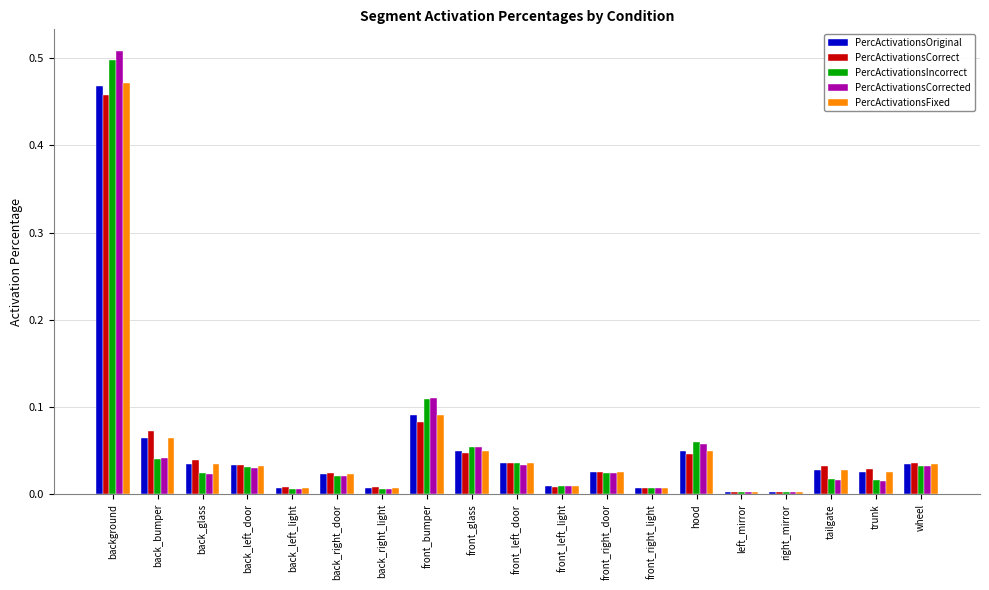

Between back_glass and front_right_light, which series saw the biggest shift?

PercActivationsCorrect